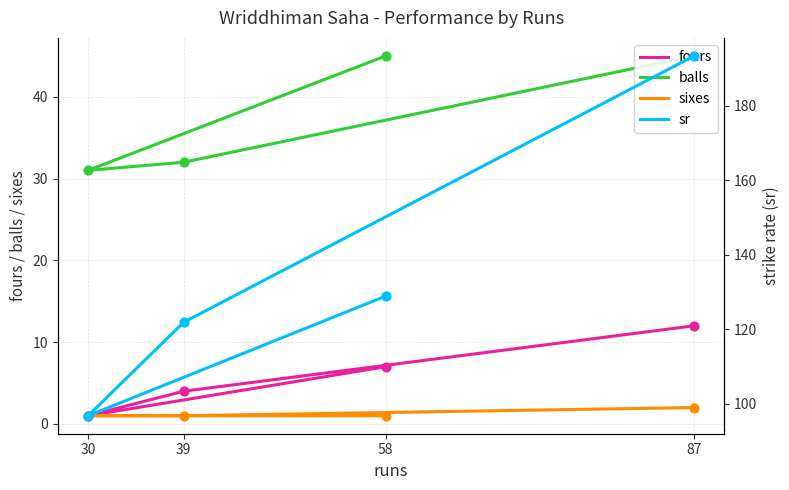

Which series reaches the minimum Y coordinate?

fours